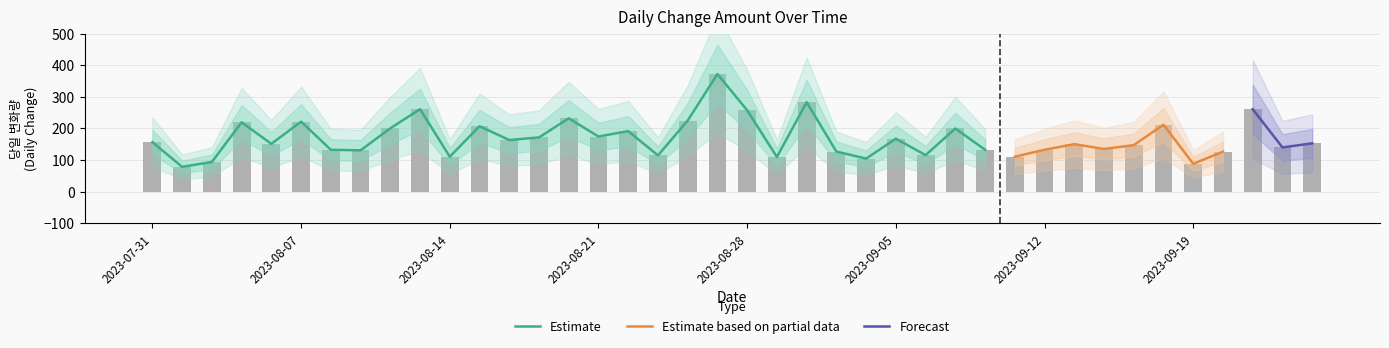

How many bars are there in total?

40